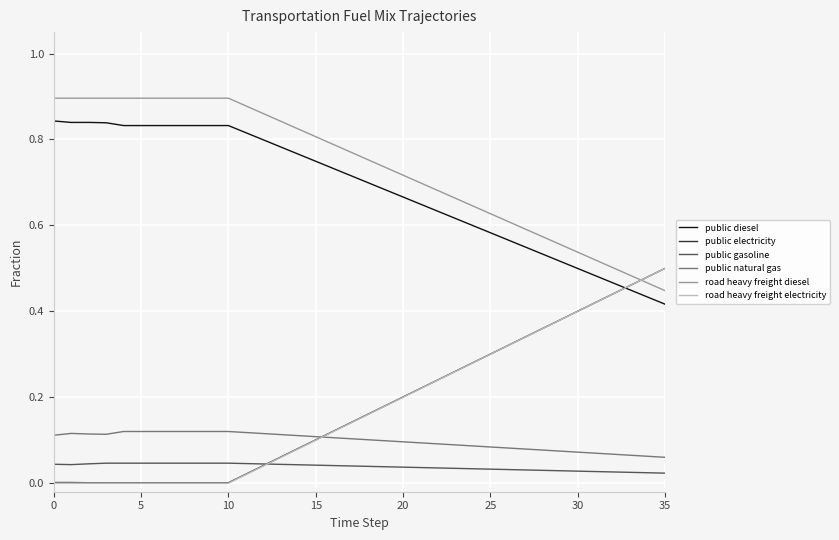

After their last crossing, which series has the higher values: road heavy freight electricity or road heavy freight diesel?

road heavy freight electricity